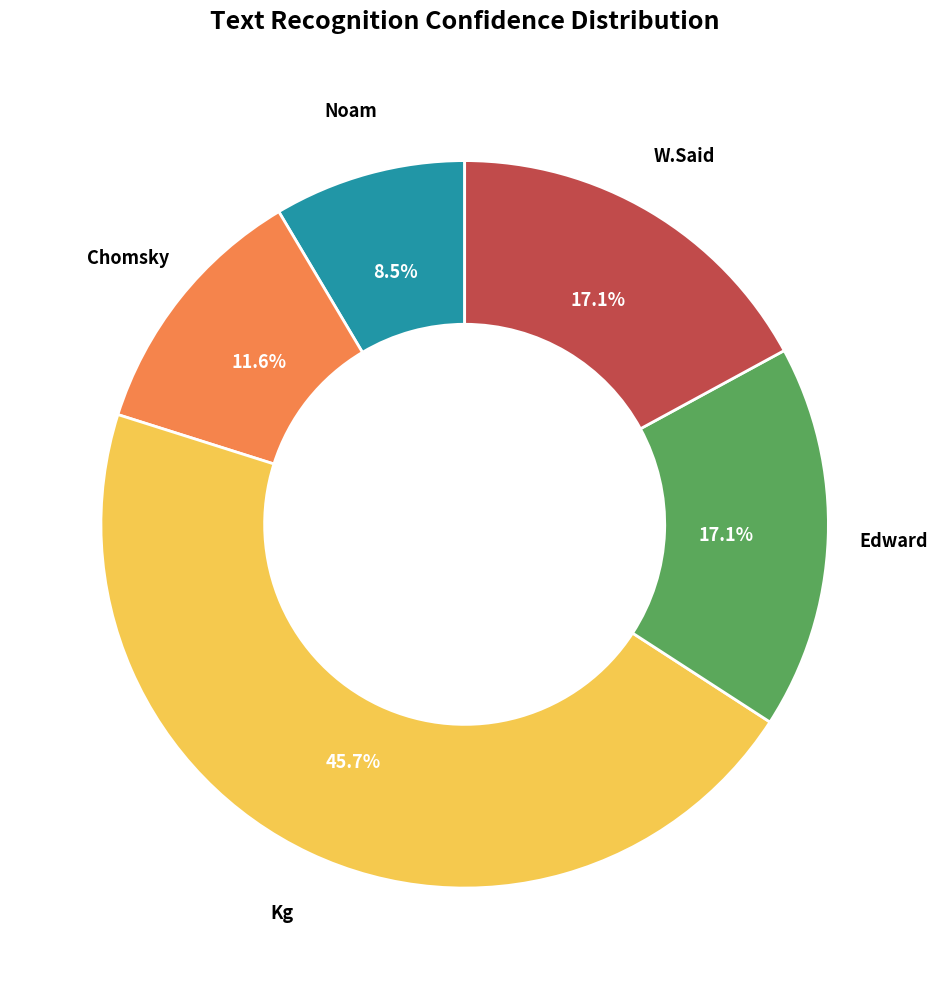

What is the smallest slice in the pie chart?

Noam